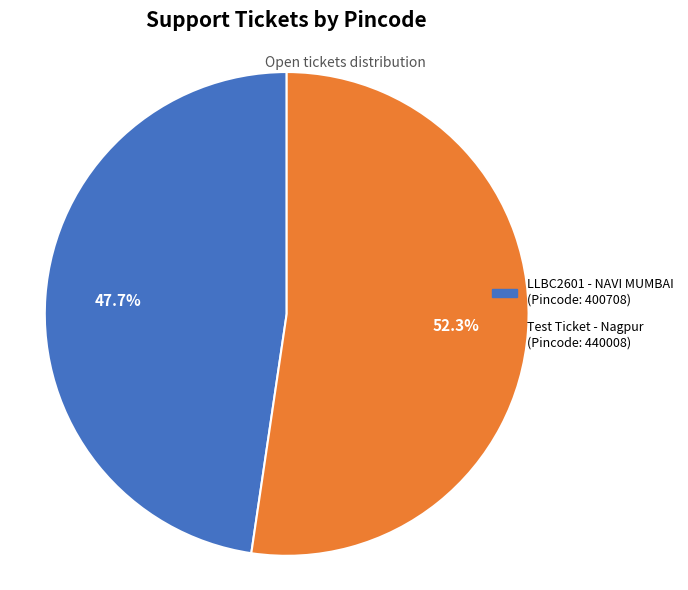

How many segments does this pie chart have?

2